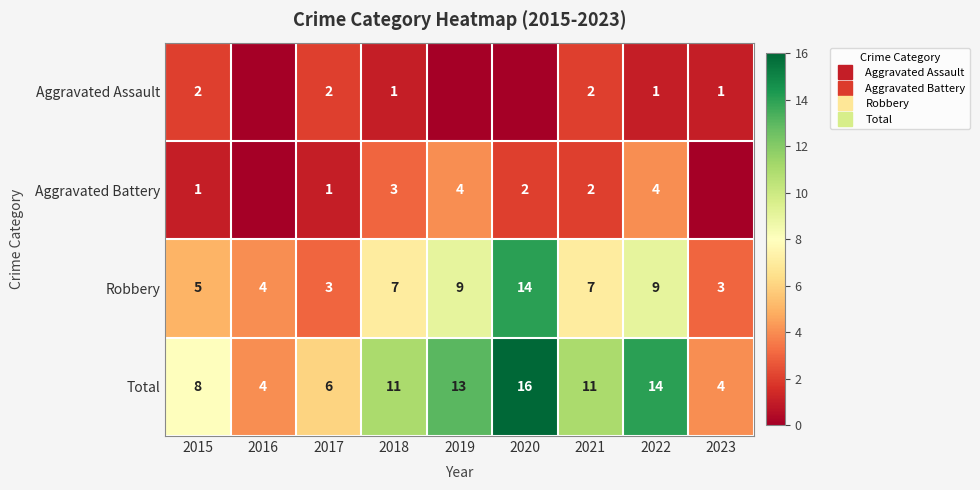

At which label does Aggravated Battery first exceed 2?

2018